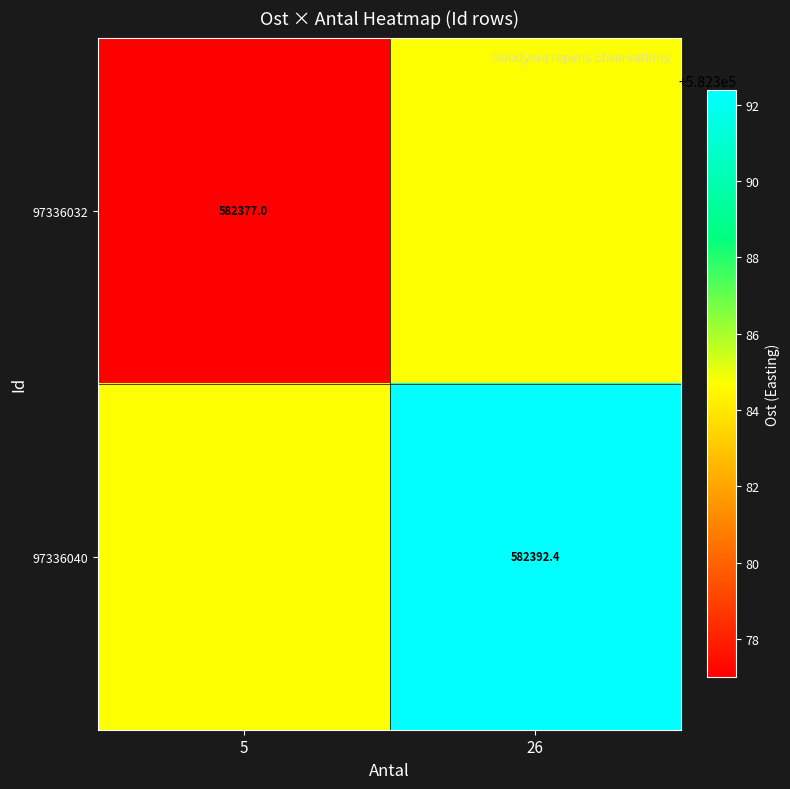

What is the maximum value shown in the chart?

582392.4